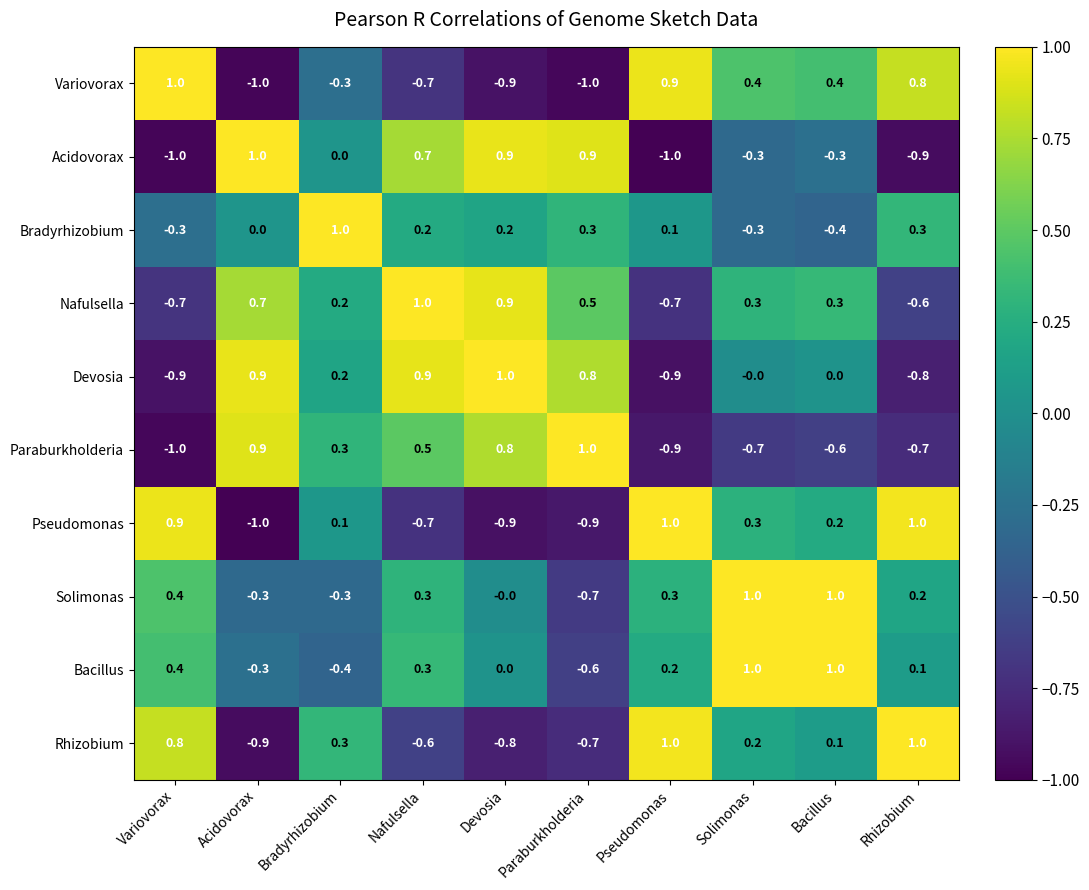

Is the value of Solimonas at Pseudomonas greater than the value of Paraburkholderia at Bacillus?

Yes